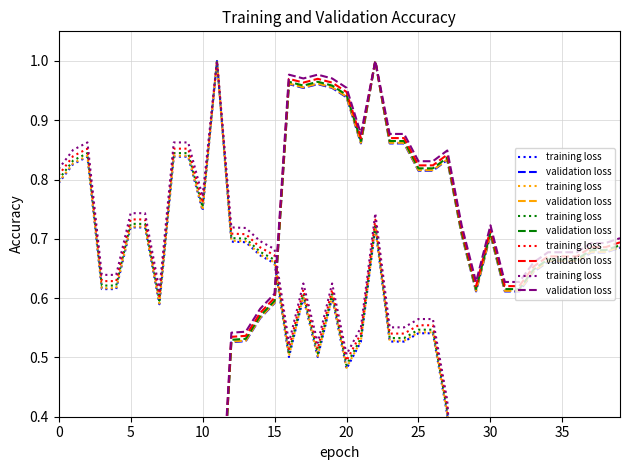

How many intersections are there between training loss and validation loss?

1